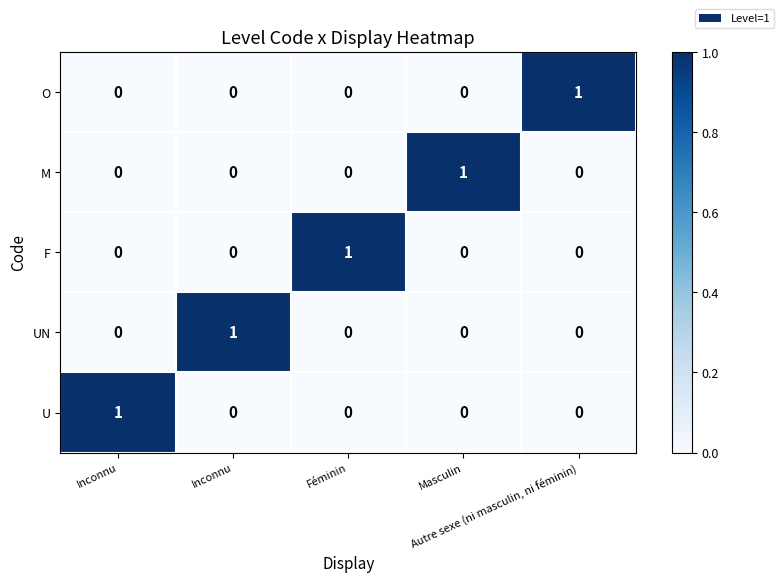

Reading left to right, transcribe all the data shown in this chart.

U: Inconnu=1	Inconnu=0	Féminin=0	Masculin=0	Autre sexe (ni masculin, ni féminin)=0
UN: Inconnu=0	Inconnu=1	Féminin=0	Masculin=0	Autre sexe (ni masculin, ni féminin)=0
F: Inconnu=0	Inconnu=0	Féminin=1	Masculin=0	Autre sexe (ni masculin, ni féminin)=0
M: Inconnu=0	Inconnu=0	Féminin=0	Masculin=1	Autre sexe (ni masculin, ni féminin)=0
O: Inconnu=0	Inconnu=0	Féminin=0	Masculin=0	Autre sexe (ni masculin, ni féminin)=1